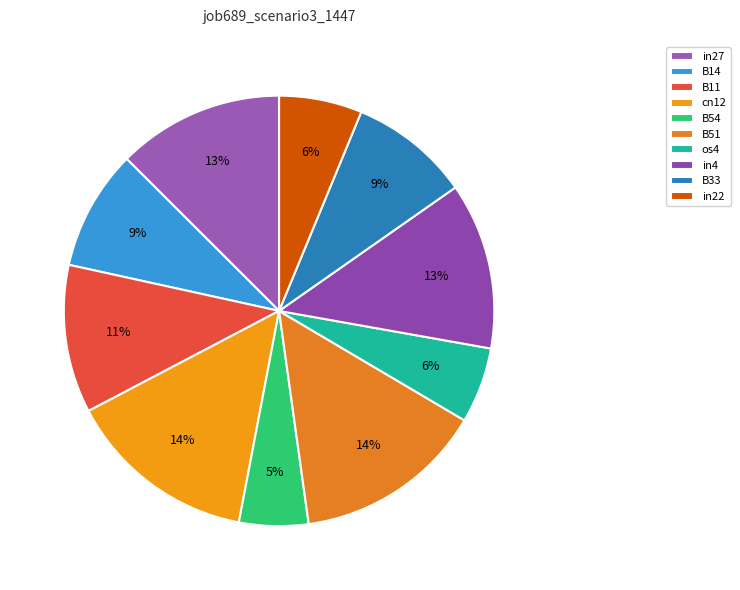

Do cn12 and B51 together represent more than half of the pie?

No